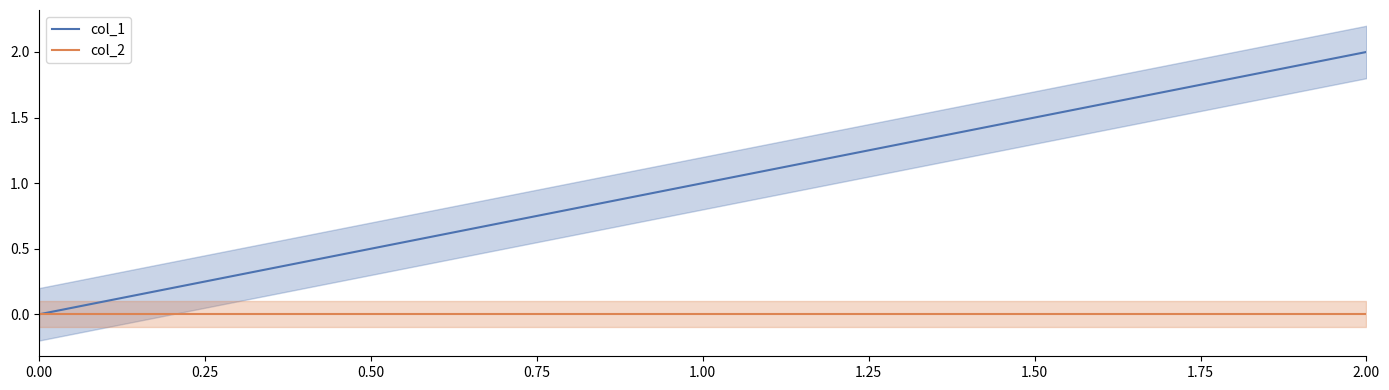

The value of col_1 at 2.00 is 2. True or false?

True